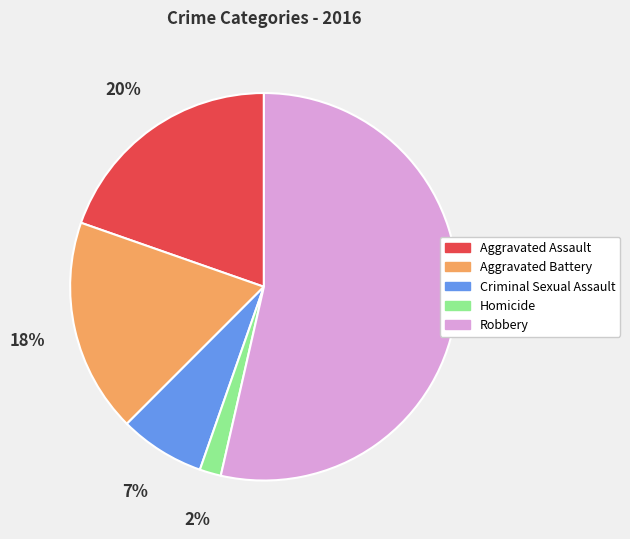

To the nearest percent, what is the average slice percentage?

20%